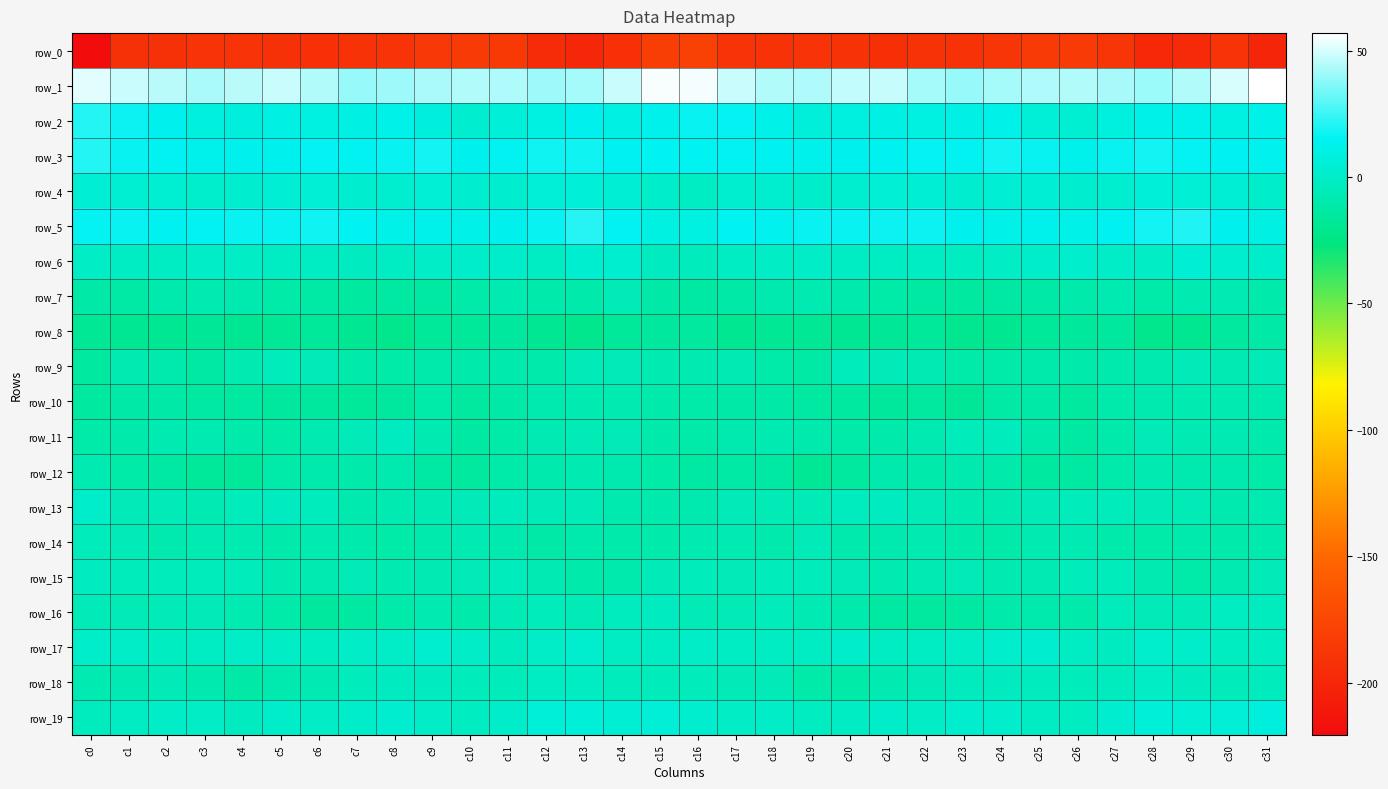

The row_16 series shows -5.9 at c3. True or false?

True